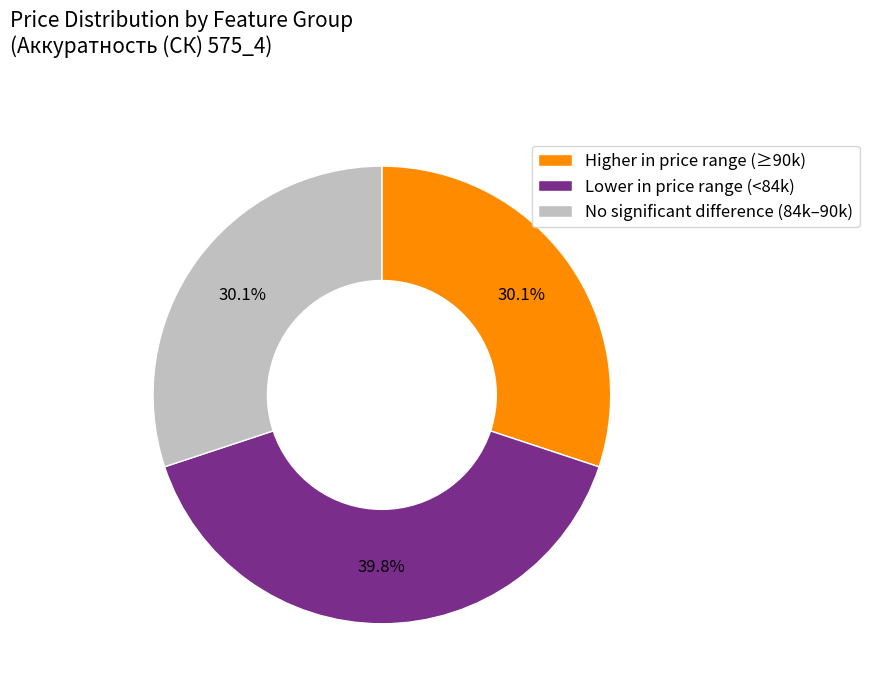

How many slices are in this pie chart?

3